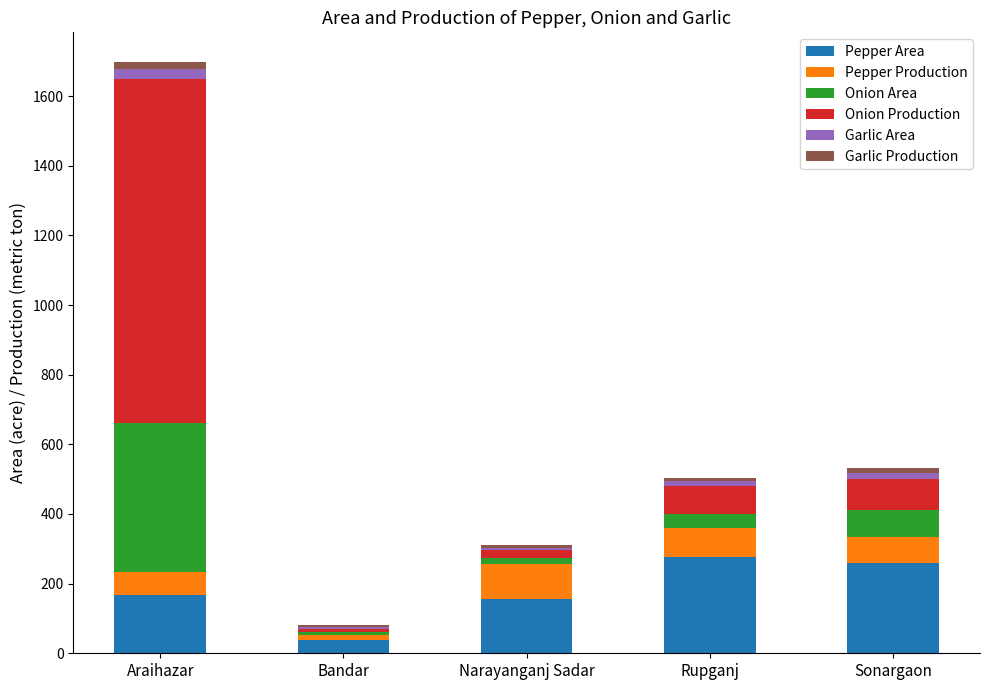

How many distinct data groups are displayed?

6